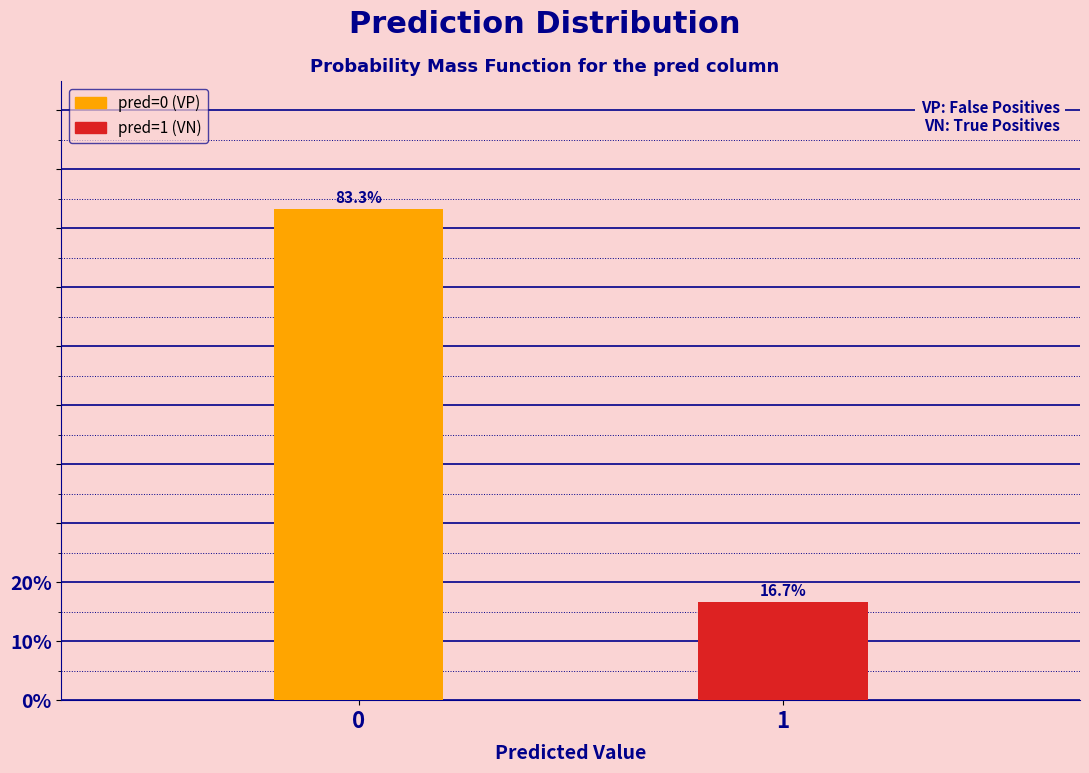

Are the bars horizontal?

No